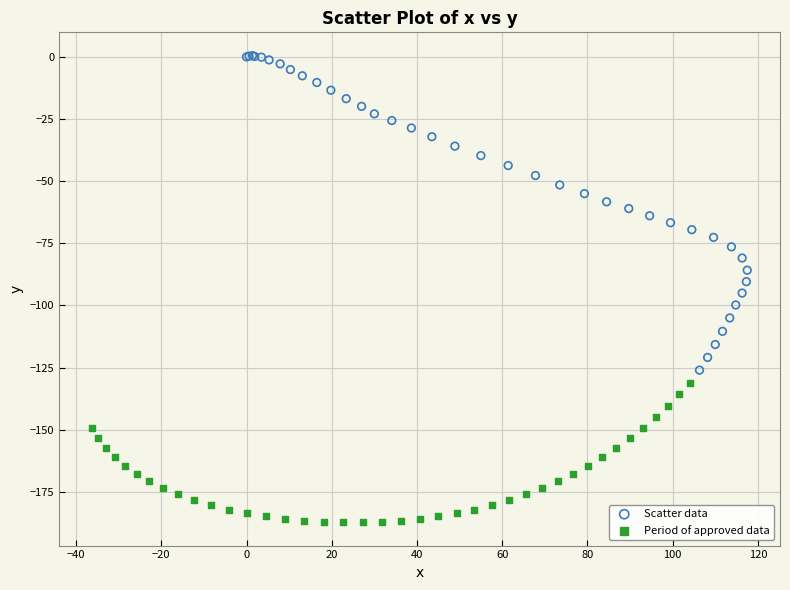

Which series contains the lowest Y value?

Period of approved data